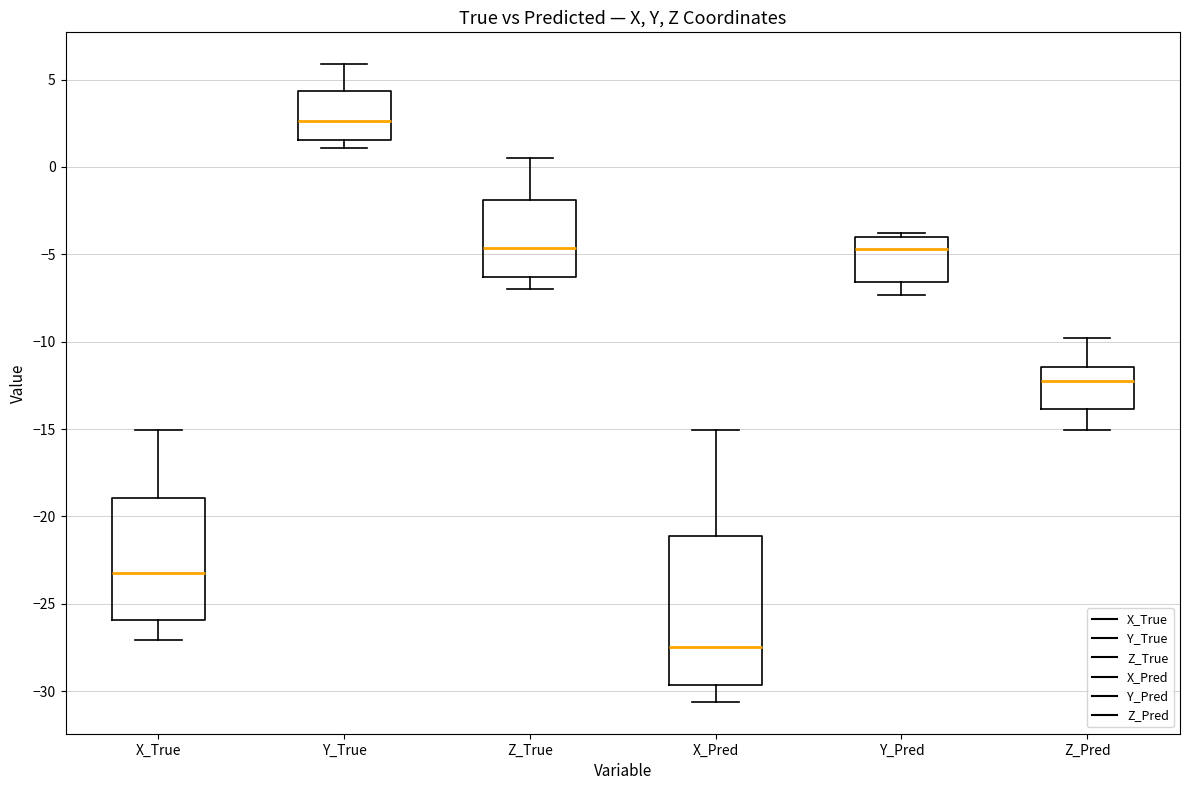

Which box's median line is the highest?

Y_True